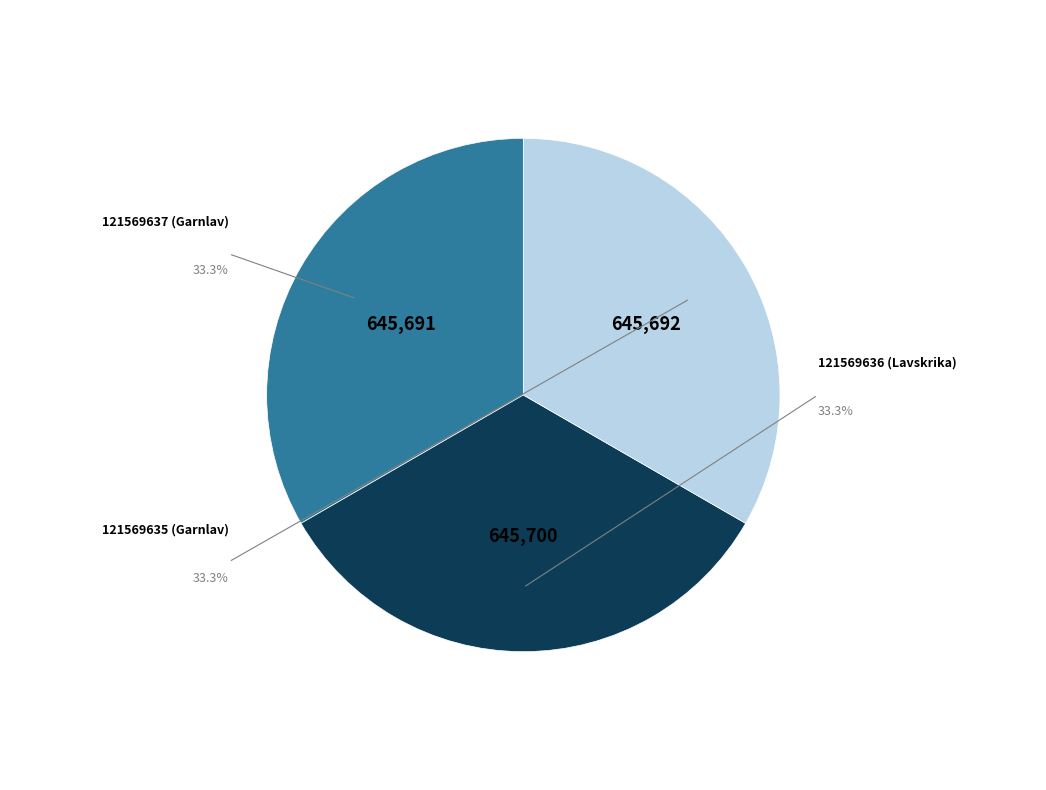

Is there any slice that represents more than half of the pie?

No